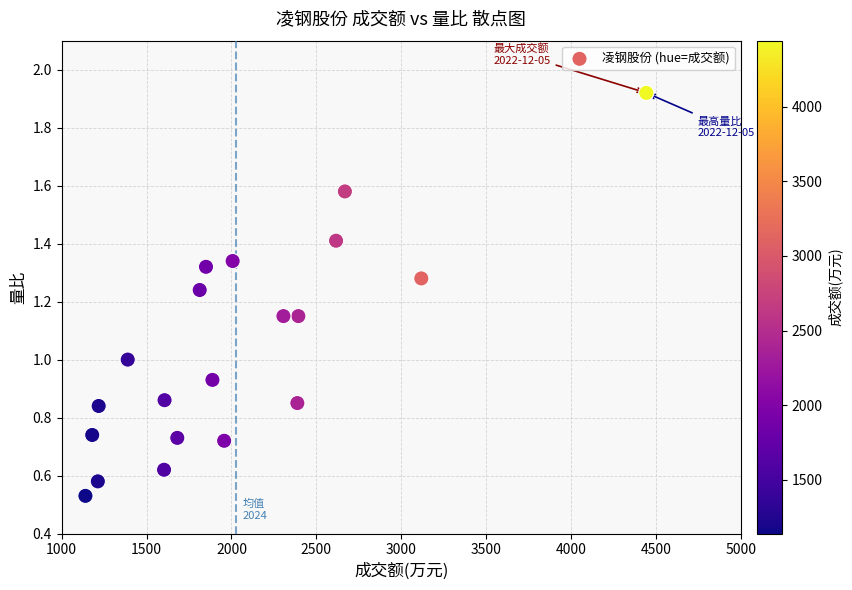

What is the range of X values (max minus min)?

3303.0